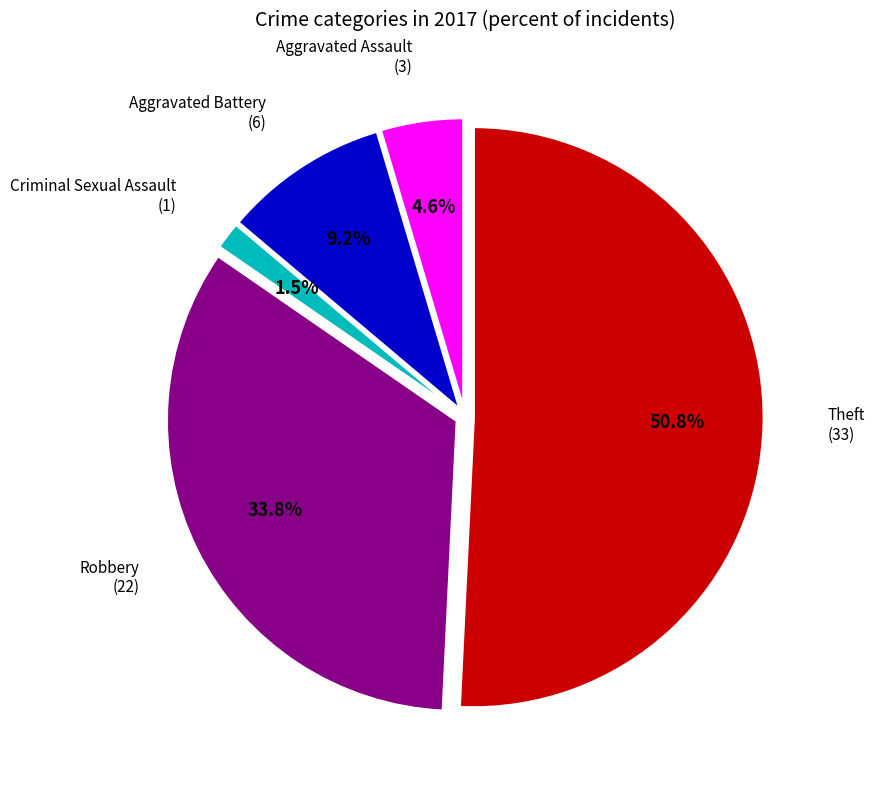

Is there a majority slice in this chart?

Yes